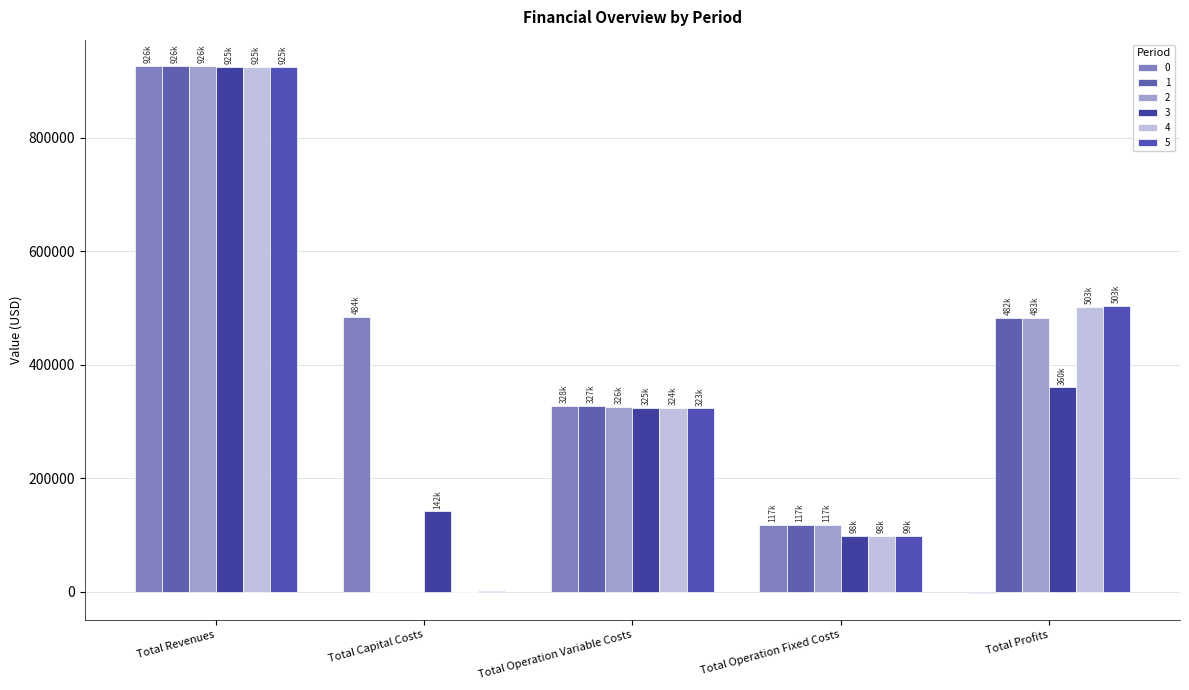

What is the average value of the 2 series?

370562.1